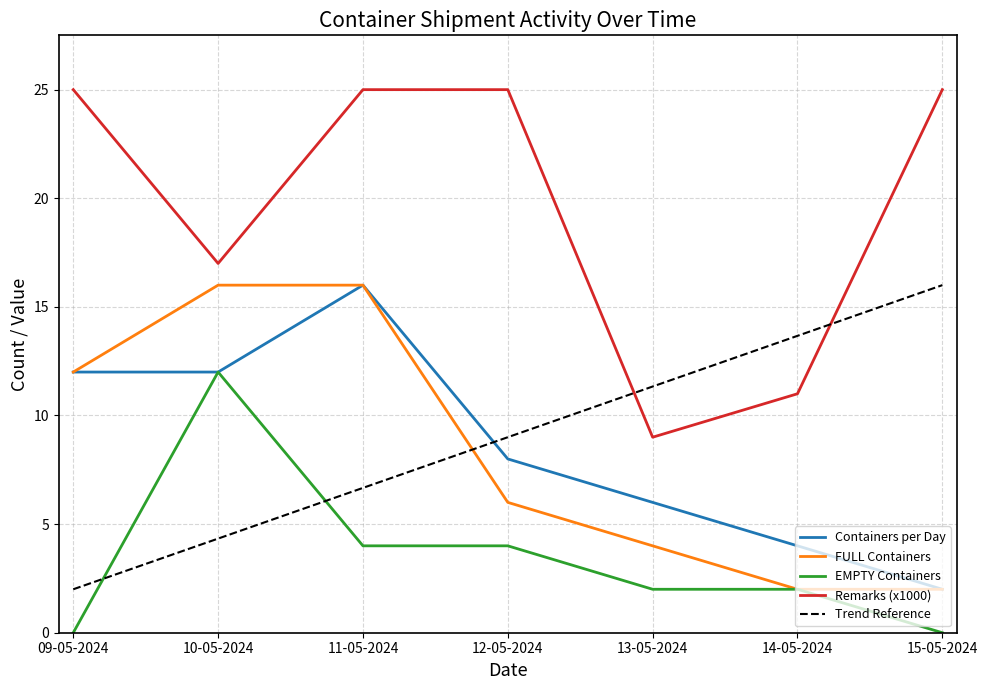

True or false: Containers per Day and FULL Containers intersect in this chart.

False